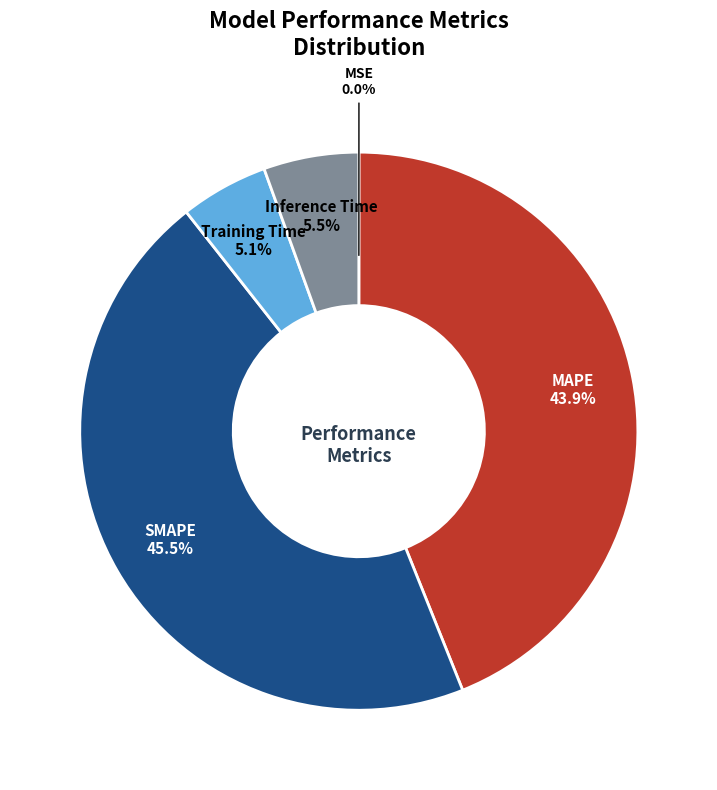

Which has a higher value, MAPE or Inference Time?

MAPE